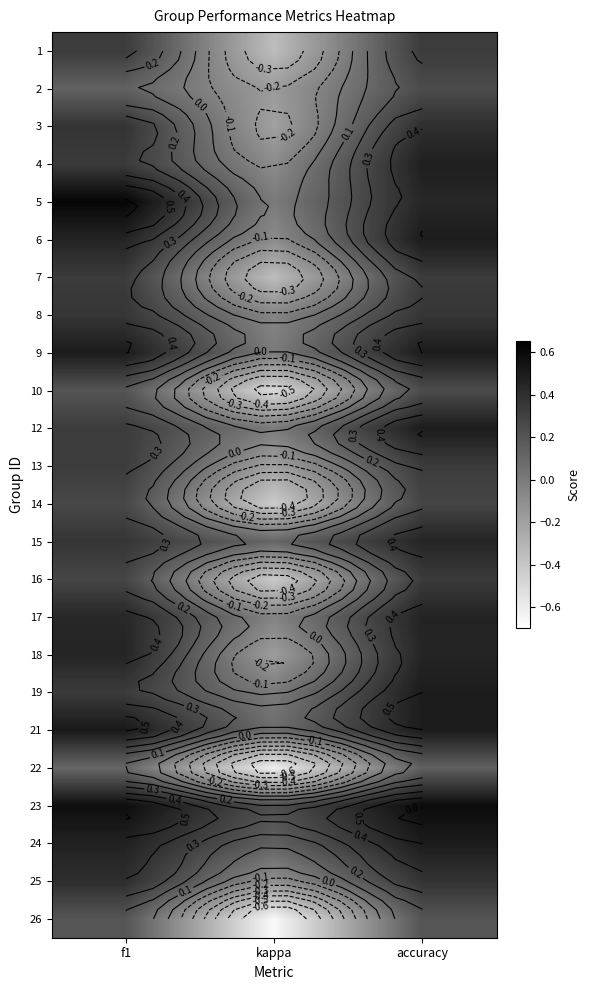

The value of 2 at f1 is 0.2. True or false?

False